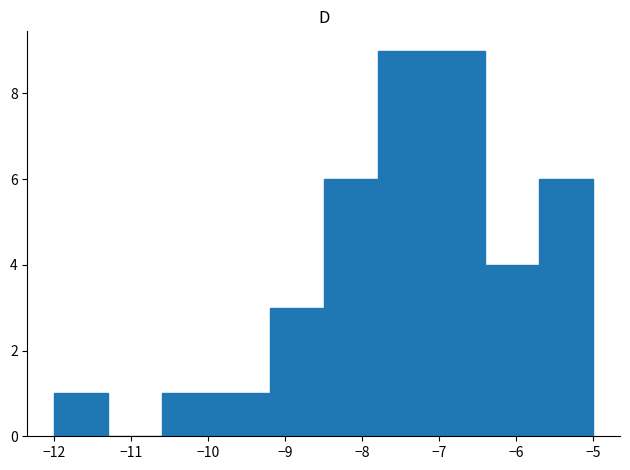

Reading left to right, list every bar in this chart as the range it spans on the x-axis followed by its height. The values are not printed on the chart, so give them approximately, as read against the axis.

-12.0 to -11.3: 1
-11.3 to -10.6: 0
-10.6 to -9.9: 1
-9.9 to -9.2: 1
-9.2 to -8.5: 3
-8.5 to -7.8: 6
-7.8 to -7.1: 9
-7.1 to -6.4: 9
-6.4 to -5.7: 4
-5.7 to -5.0: 6